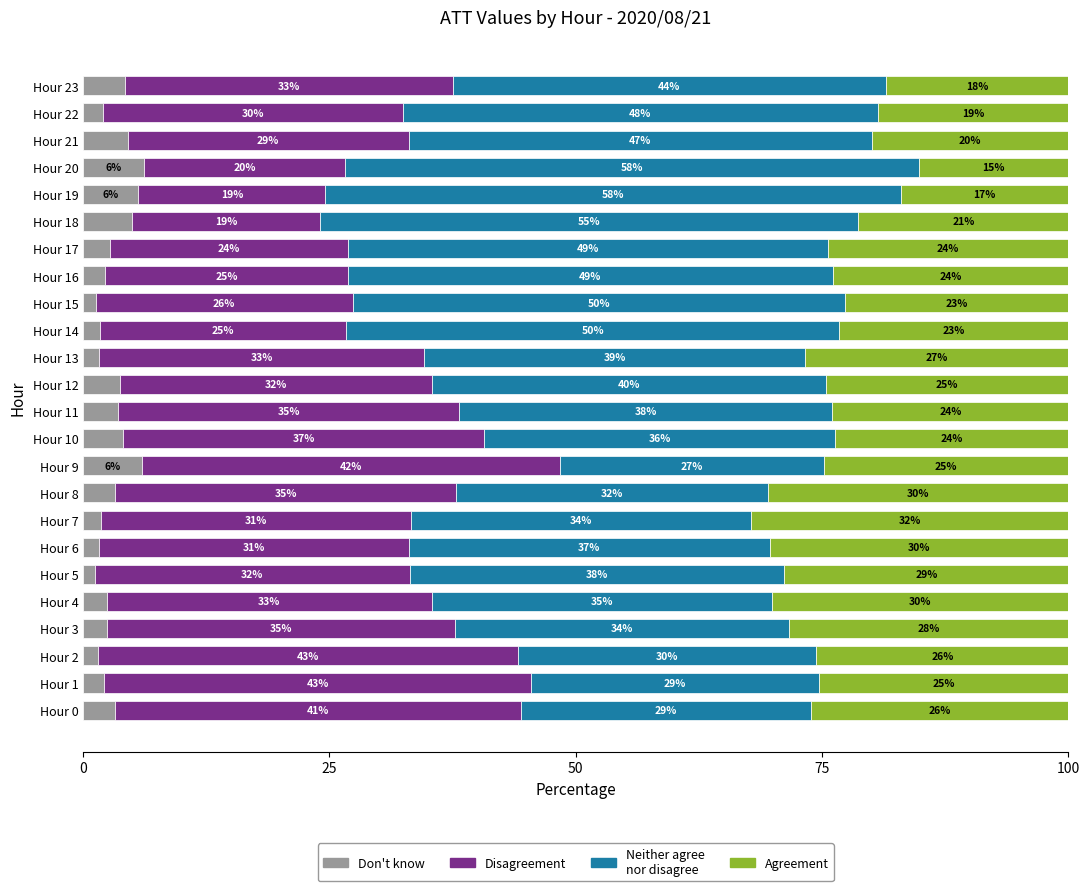

What is the total value across all series at Hour 15?

100.0